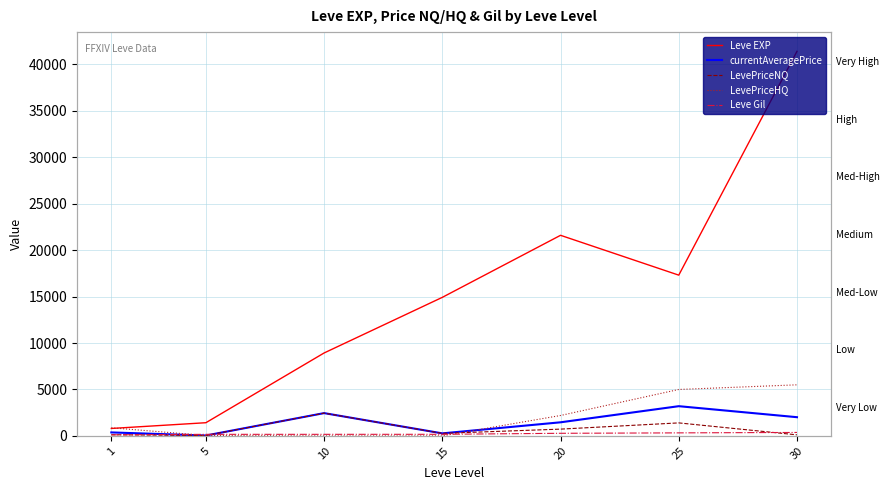

How many lines are shown in the chart?

5